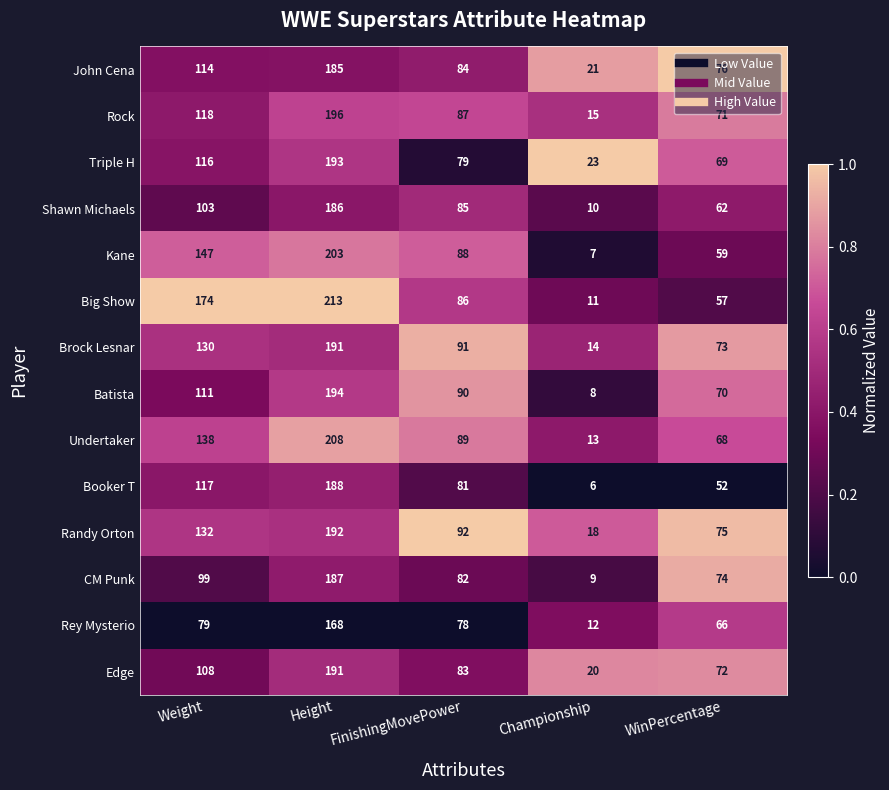

The value of CM Punk at Championship is 13. True or false?

False